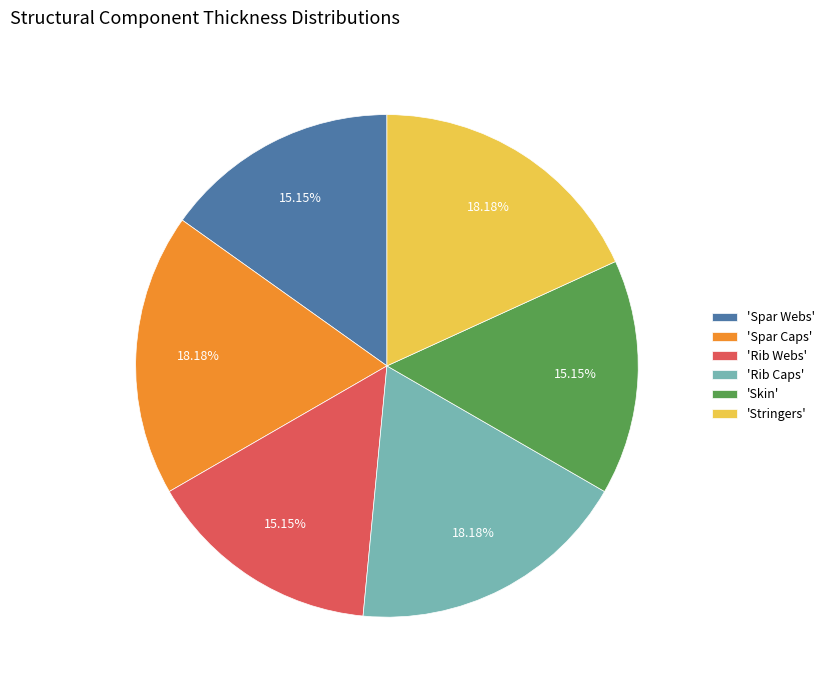

Approximately how many times larger is the value at 'Spar Webs' compared to 'Stringers'?

0.8